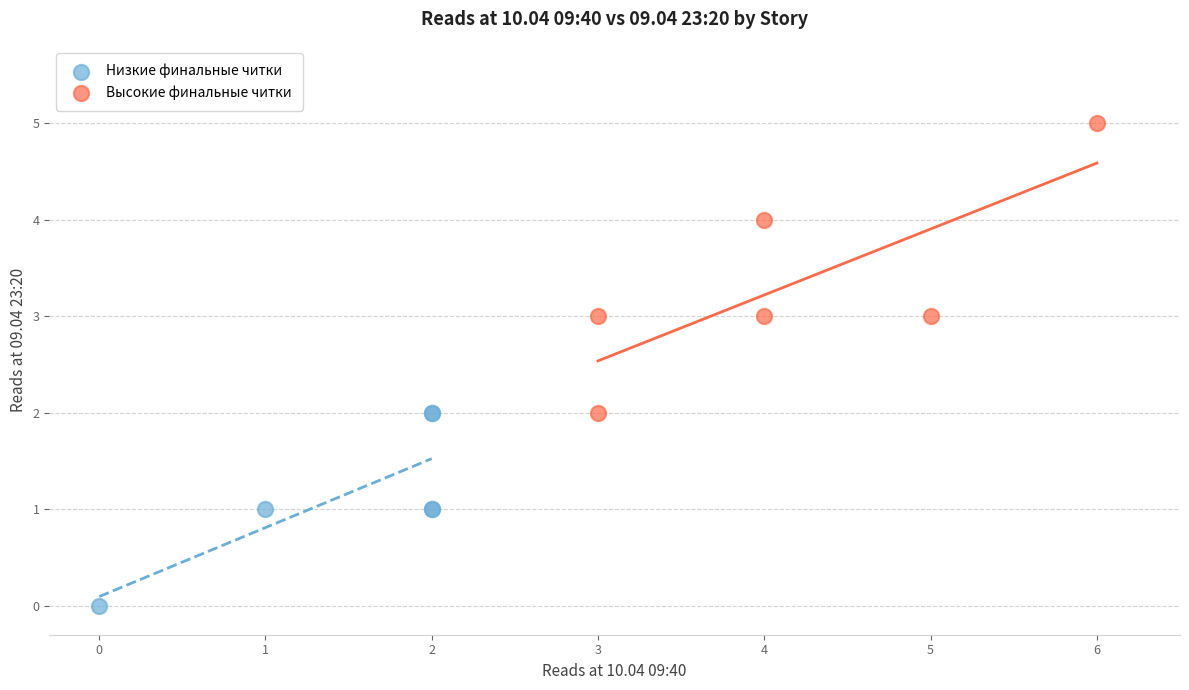

What are all the series names shown in the legend?

Низкие финальные читки, Высокие финальные читки